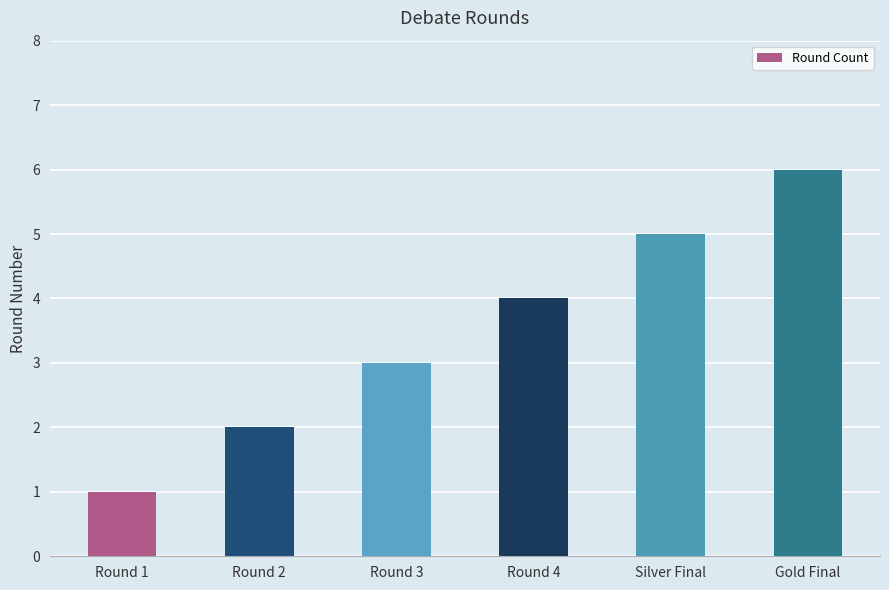

Count the number of data series in this chart.

1